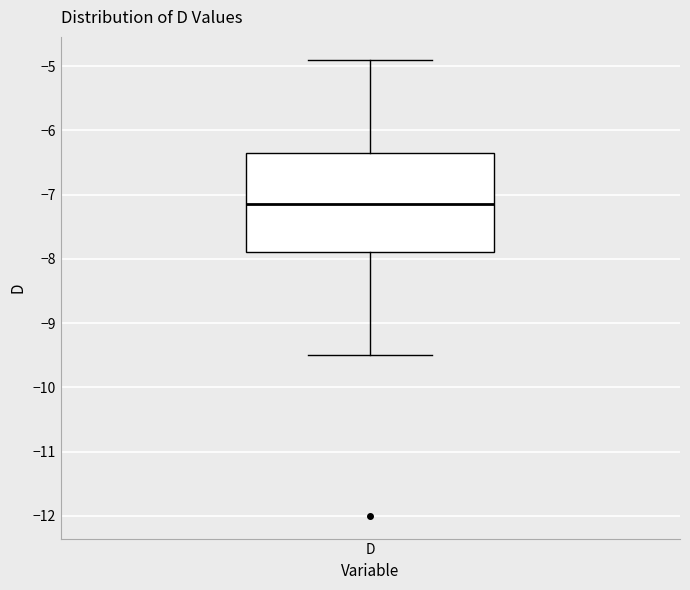

Where does the upper whisker of the box for D end on the y-axis? The values are not printed on the chart, so give them approximately, as read against the axis.

-4.9